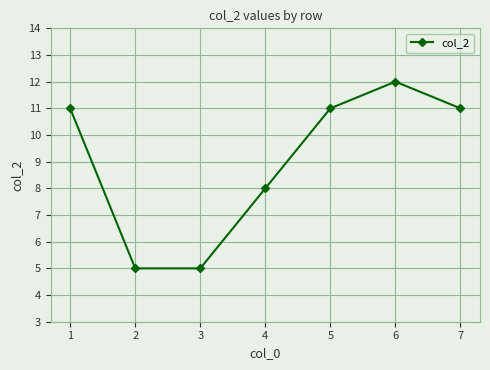

Is this an area chart (filled region under the line)?

No